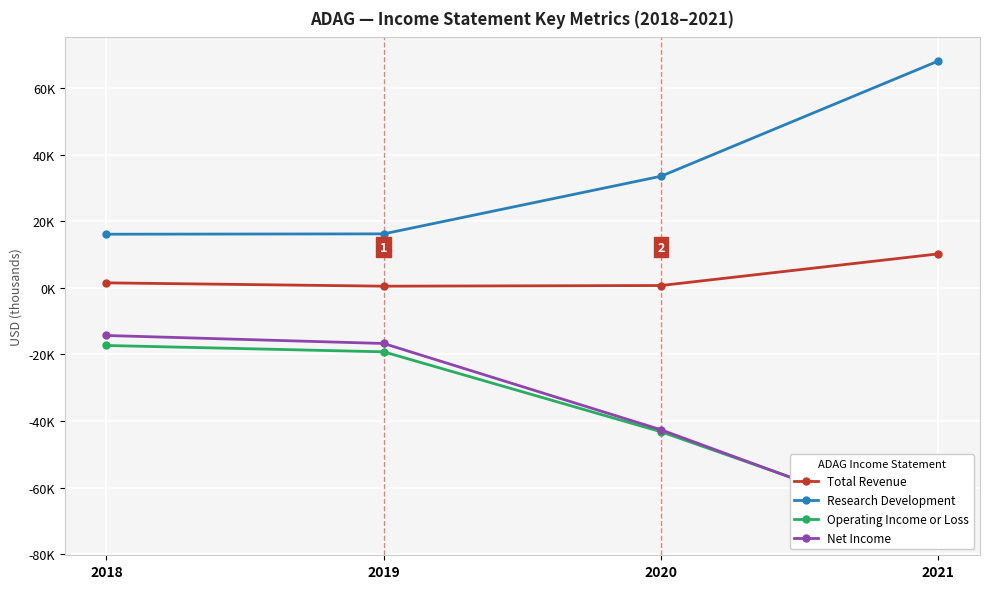

Read the Net Income value at 2019.

-16700